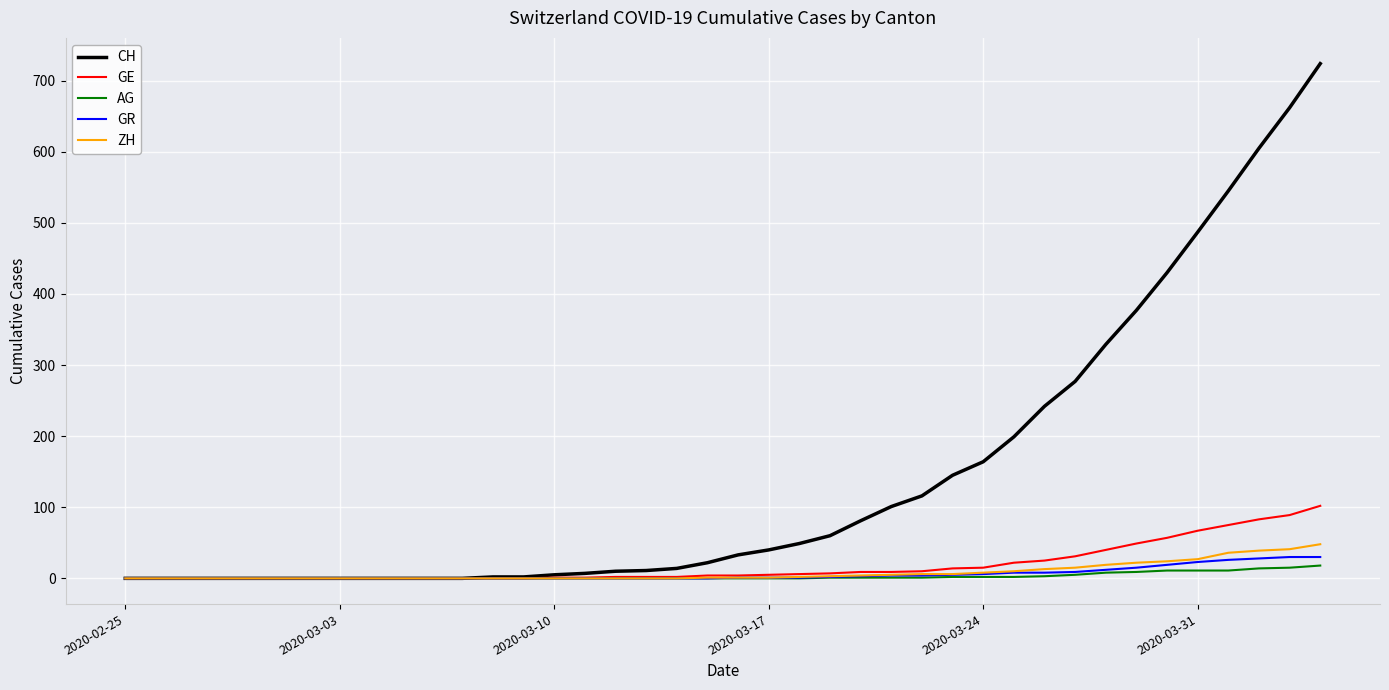

Which series has the largest total across all categories?

CH